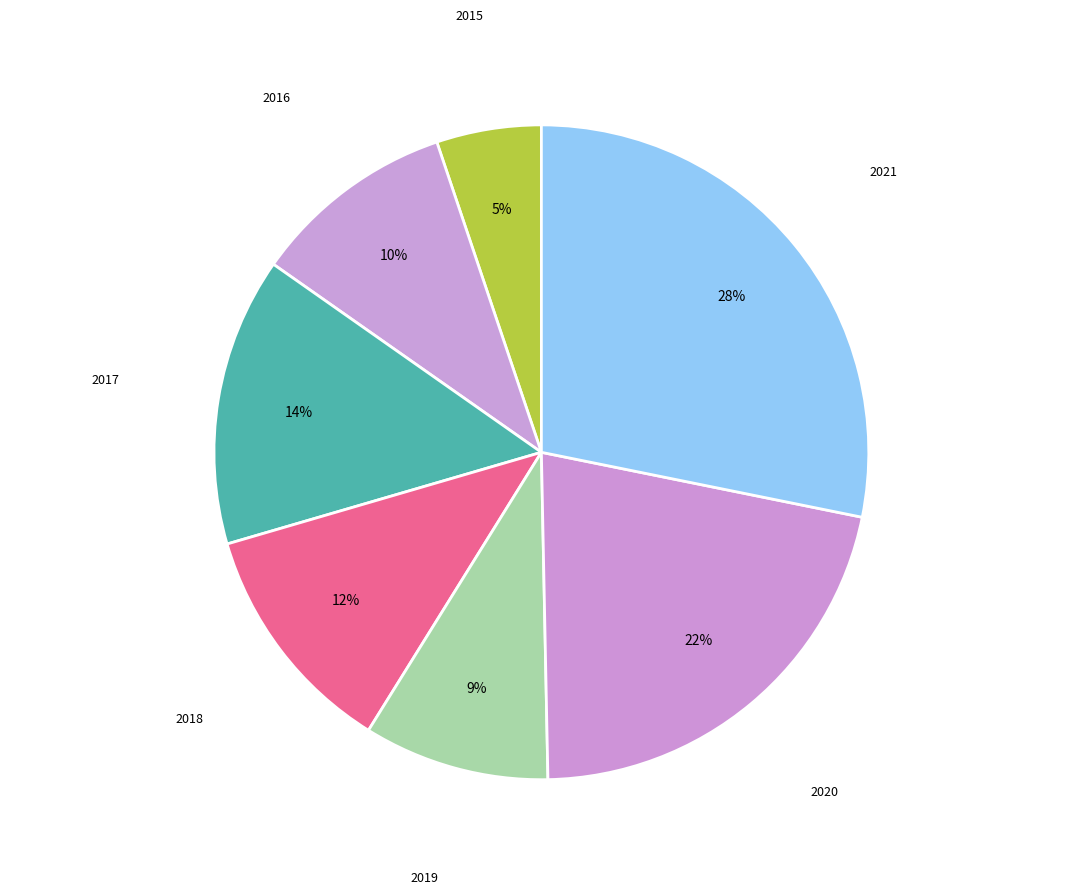

How many segments does this pie chart have?

7